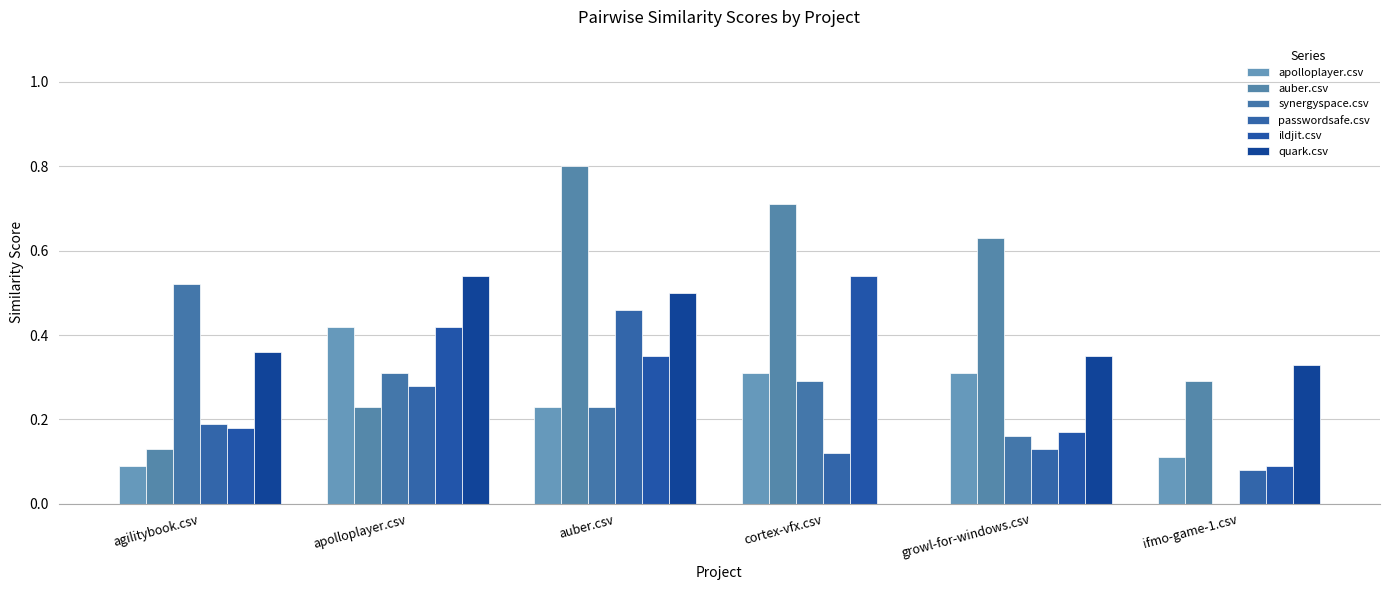

Which label corresponds to the largest value in the chart?

auber.csv